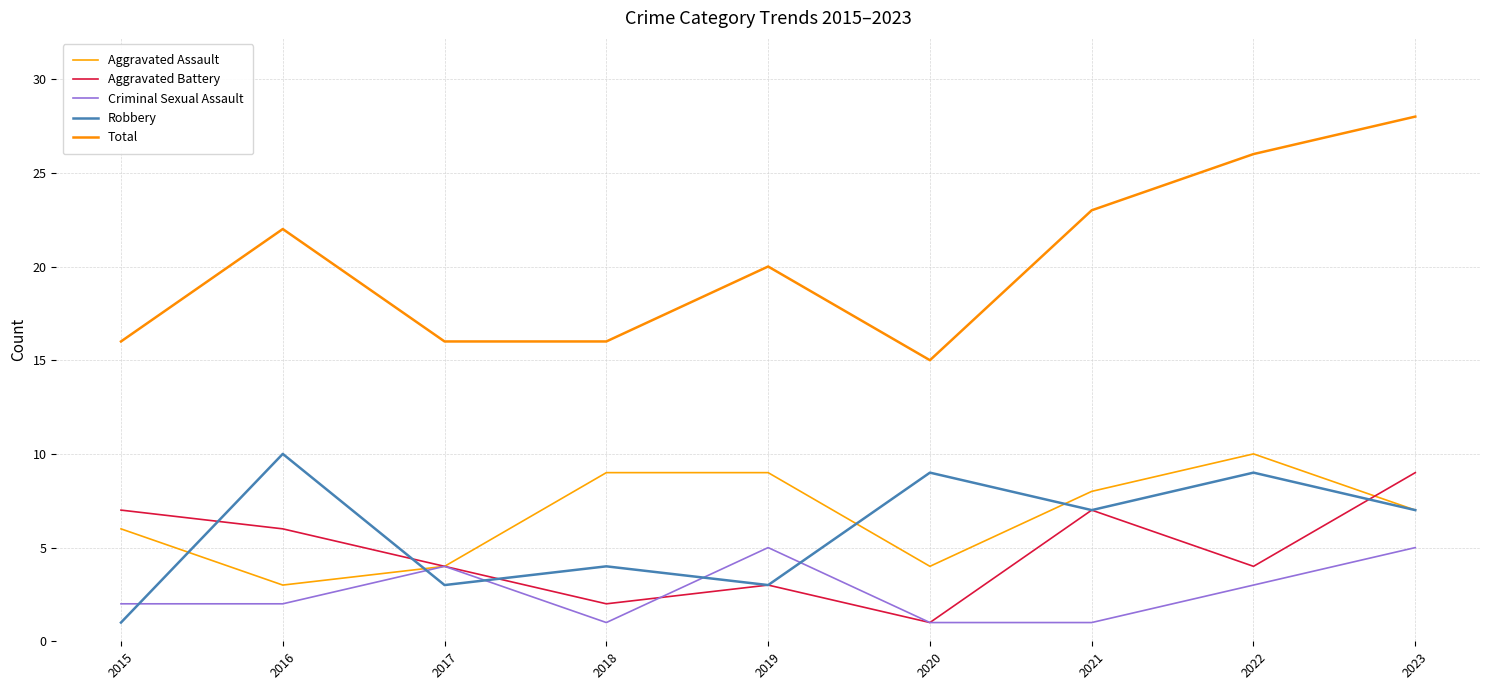

Reading left to right, transcribe all the data shown in this chart.

Aggravated Assault: 2015=6	2016=3	2017=4	2018=9	2019=9	2020=4	2021=8	2022=10	2023=7
Aggravated Battery: 2015=7	2016=6	2017=4	2018=2	2019=3	2020=1	2021=7	2022=4	2023=9
Criminal Sexual Assault: 2015=2	2016=2	2017=4	2018=1	2019=5	2020=1	2021=1	2022=3	2023=5
Robbery: 2015=1	2016=10	2017=3	2018=4	2019=3	2020=9	2021=7	2022=9	2023=7
Total: 2015=16	2016=22	2017=16	2018=16	2019=20	2020=15	2021=23	2022=26	2023=28